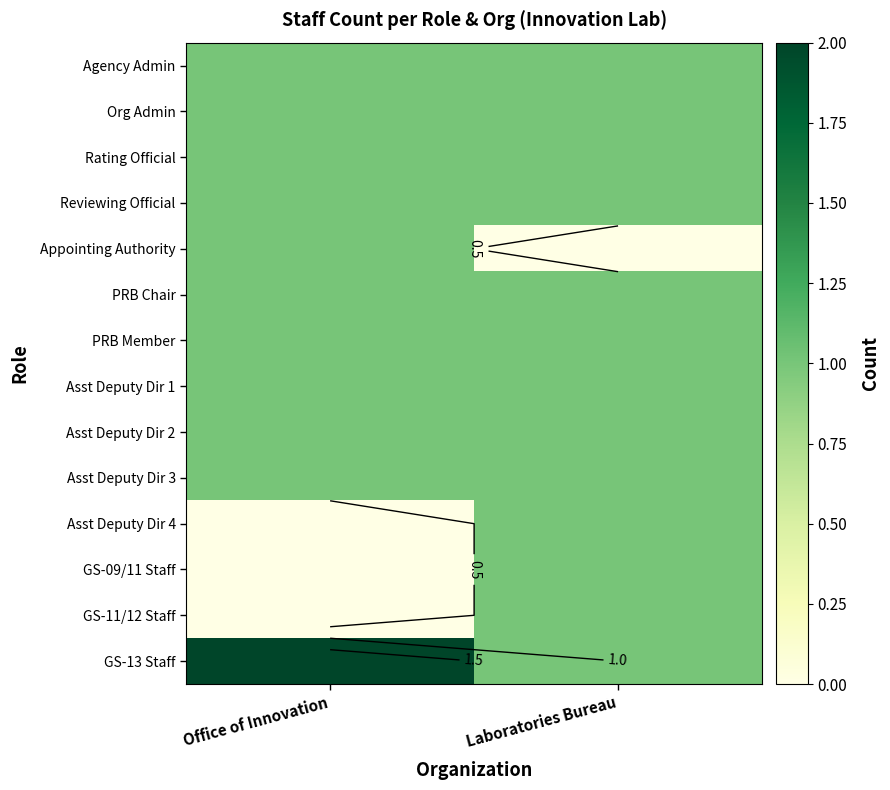

What is the difference between the highest and lowest values at Laboratories Bureau?

1